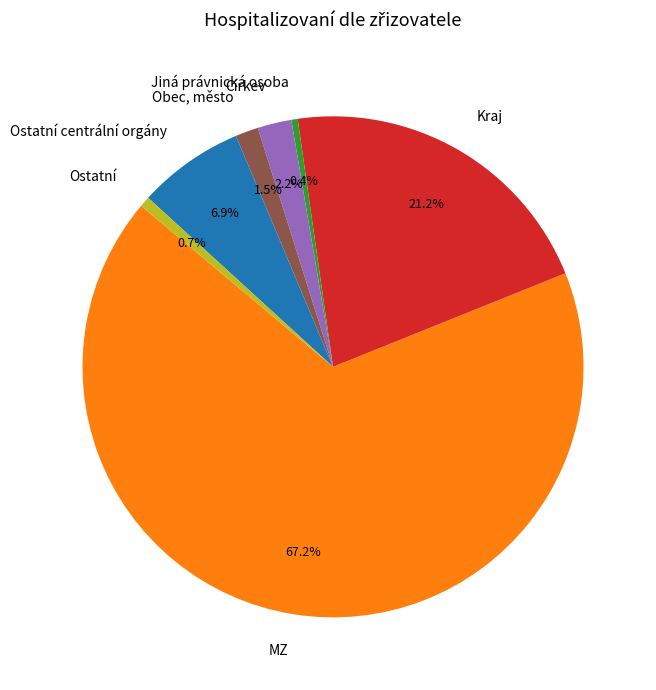

What is the ratio of the value at Kraj to the value at MZ?

0.3